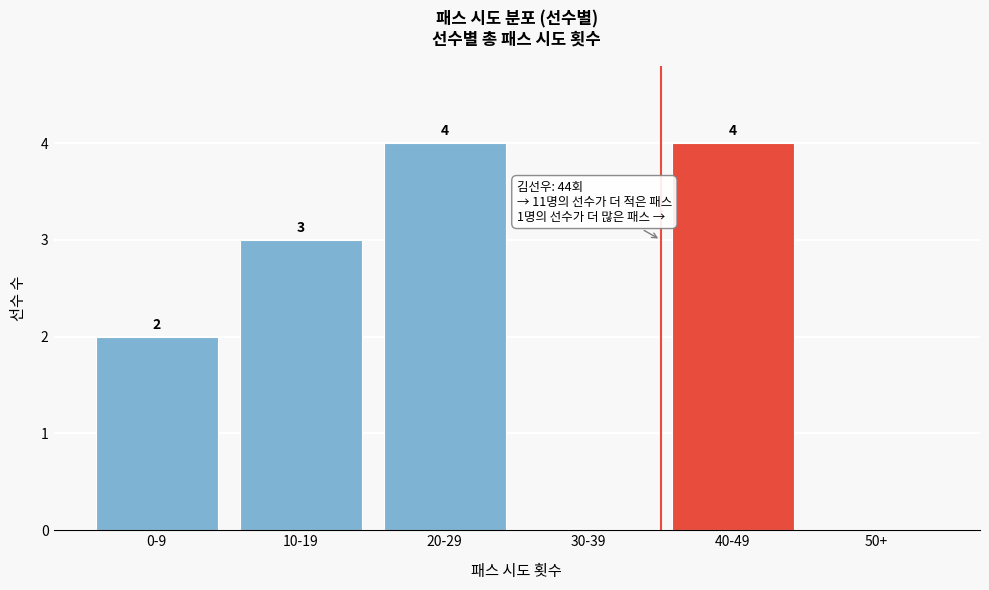

Reading right to left, extract all data points from this chart.

50+=0	40-49=4	30-39=0	20-29=4	10-19=3	0-9=2